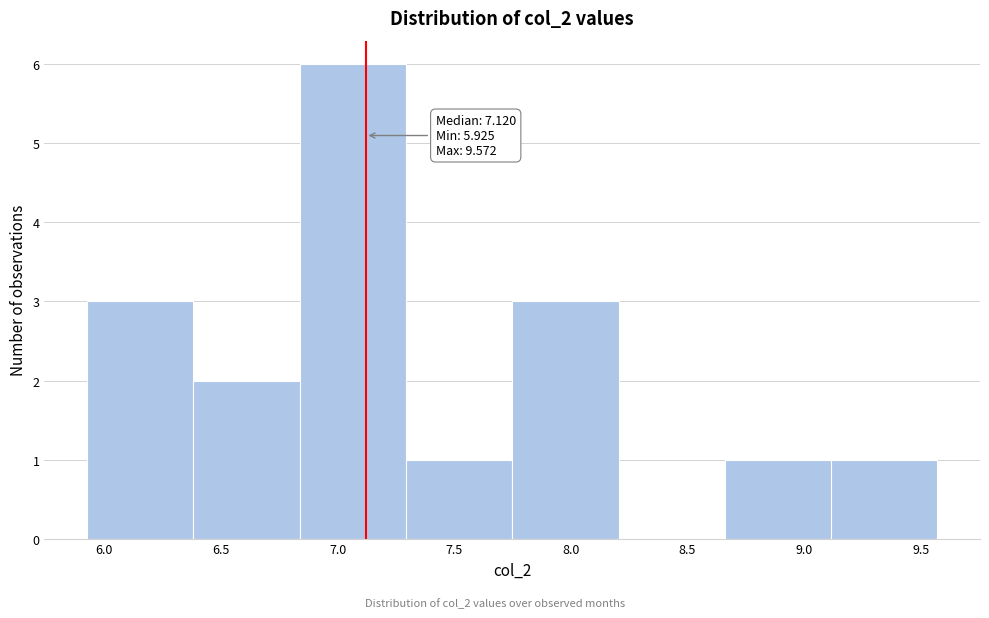

Which range on the x-axis has the tallest bar?

6.85 to 7.30